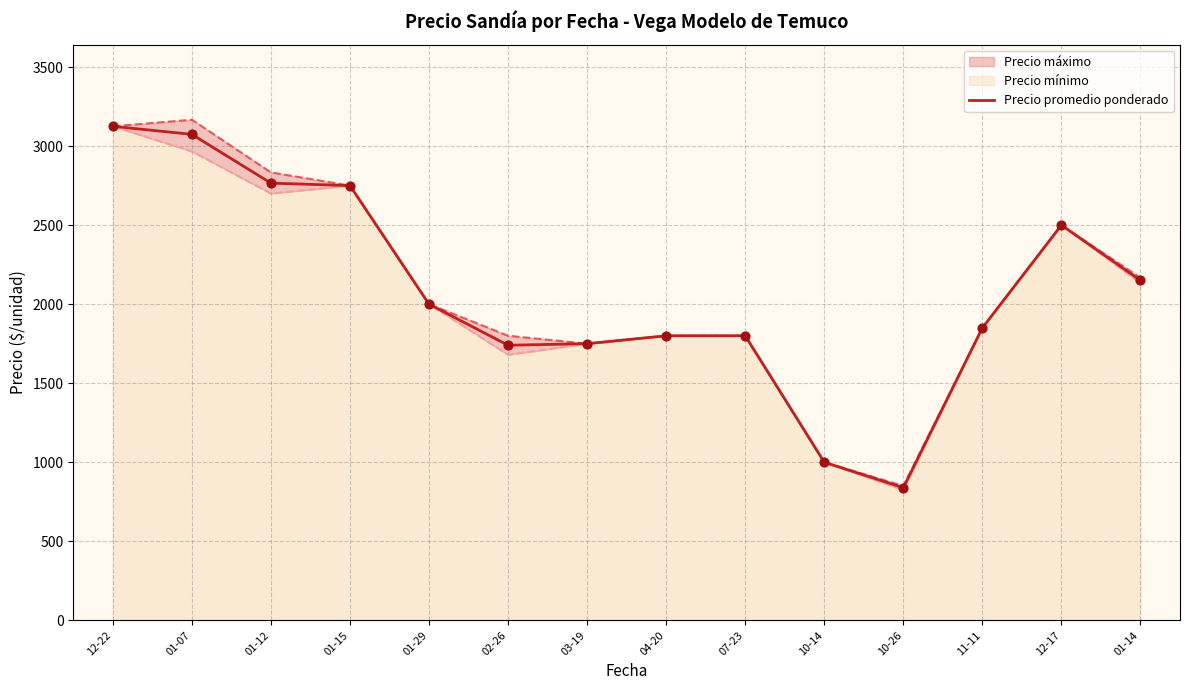

What is the ratio of the value at 01-12 to the value at 01-14?

1.3